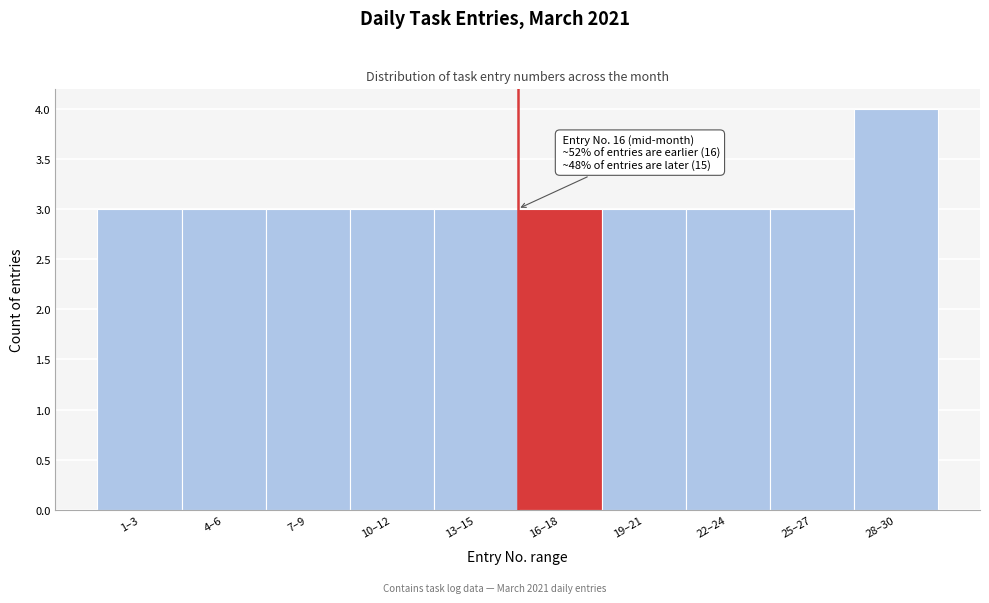

Reading right to left, list all the values displayed in this chart.

28–30=4	25–27=3	22–24=3	19–21=3	16–18=3	13–15=3	10–12=3	7–9=3	4–6=3	1–3=3